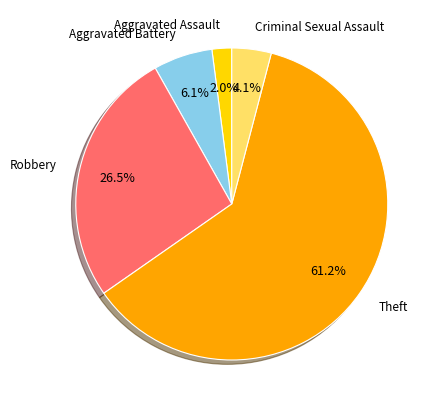

Rank the categories by value from highest to lowest.

Theft, Robbery, Aggravated Battery, Criminal Sexual Assault, Aggravated Assault